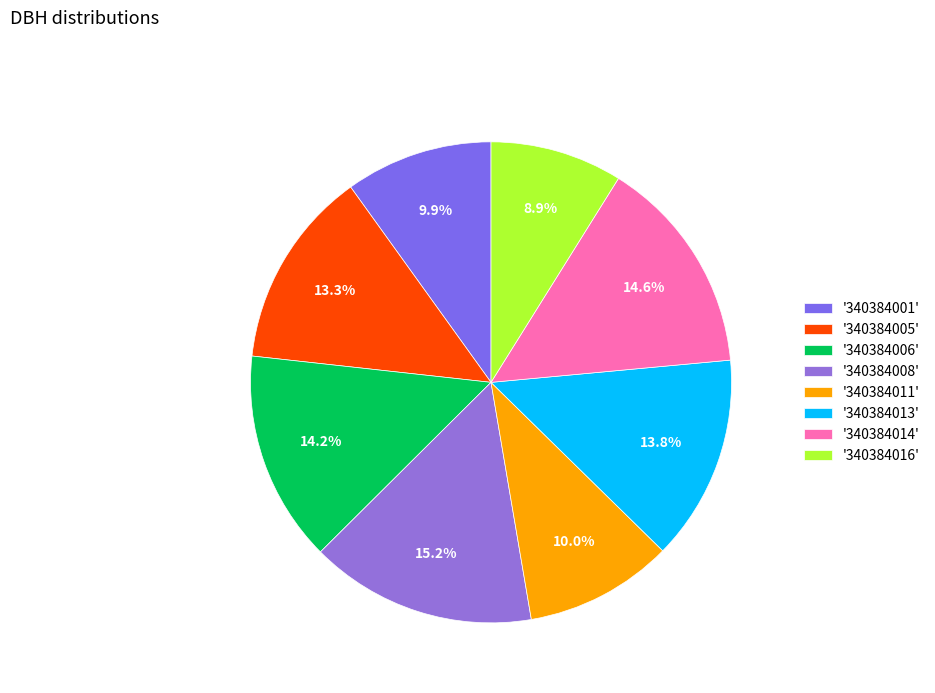

How many segments does this pie chart have?

8